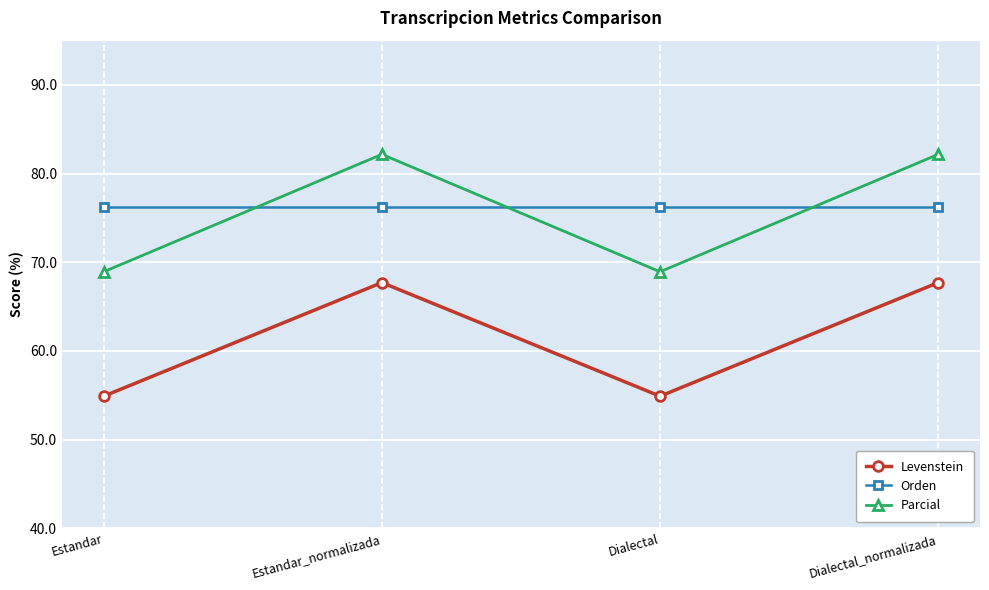

How many categories are shown in the chart?

4